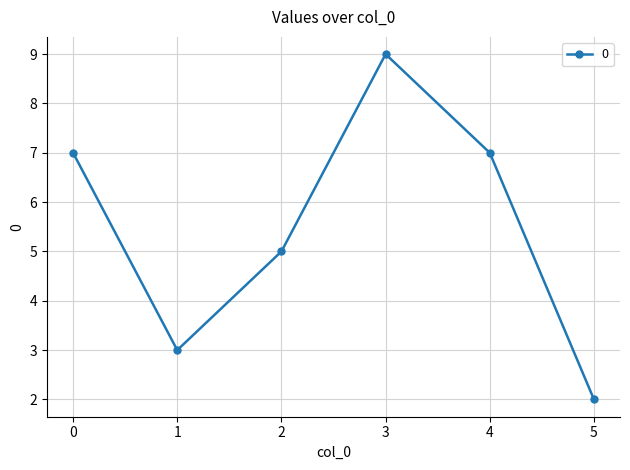

What is the difference between the maximum and second lowest values?

6